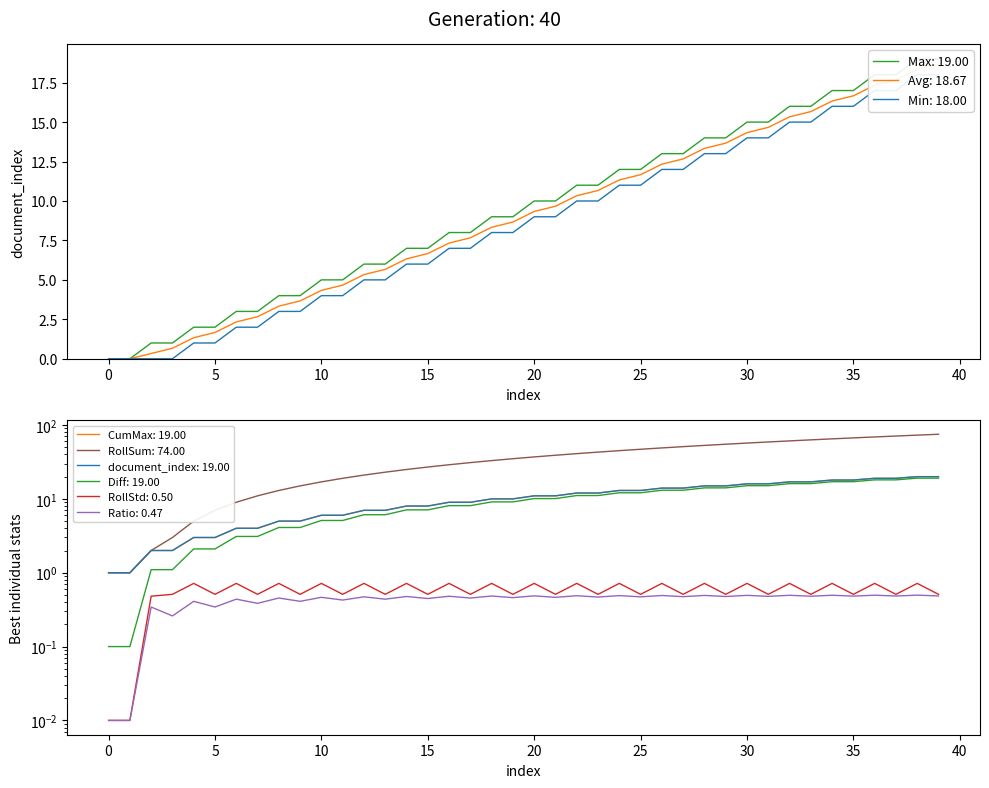

The value at 32 is 28. True or false?

False